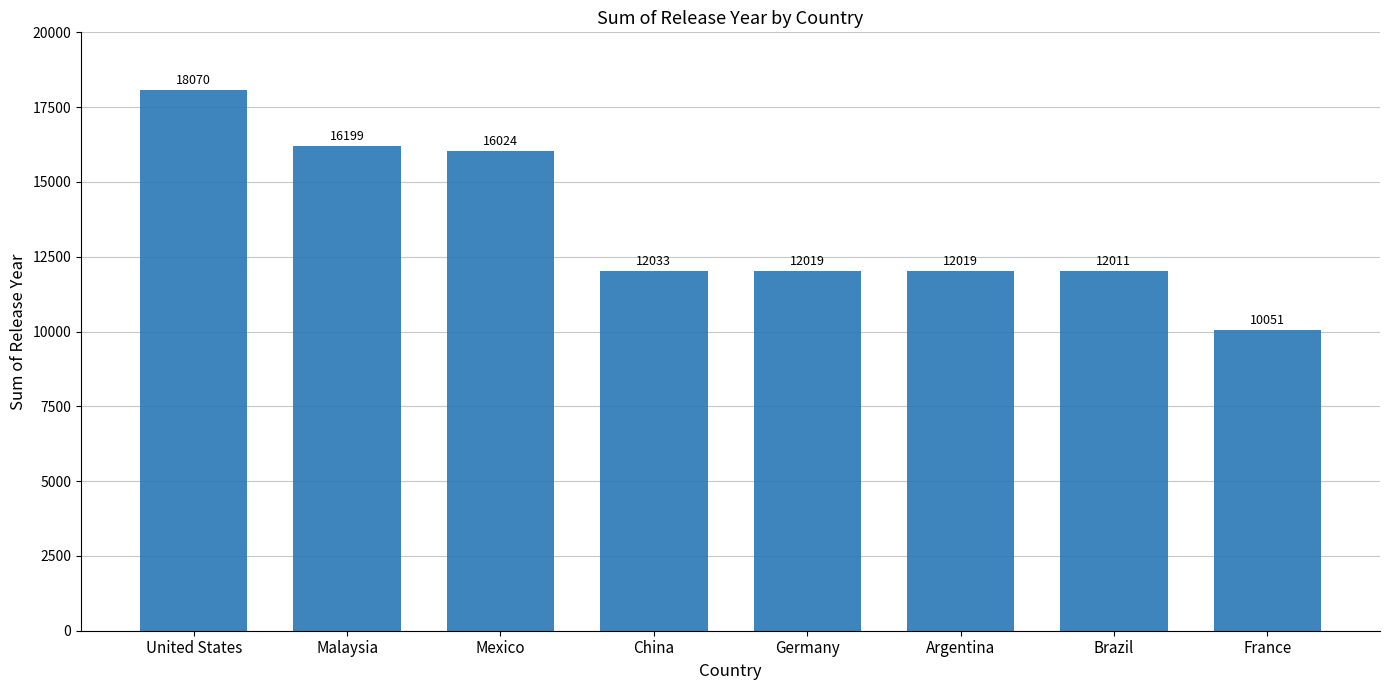

How many data points are less than 12033?

4